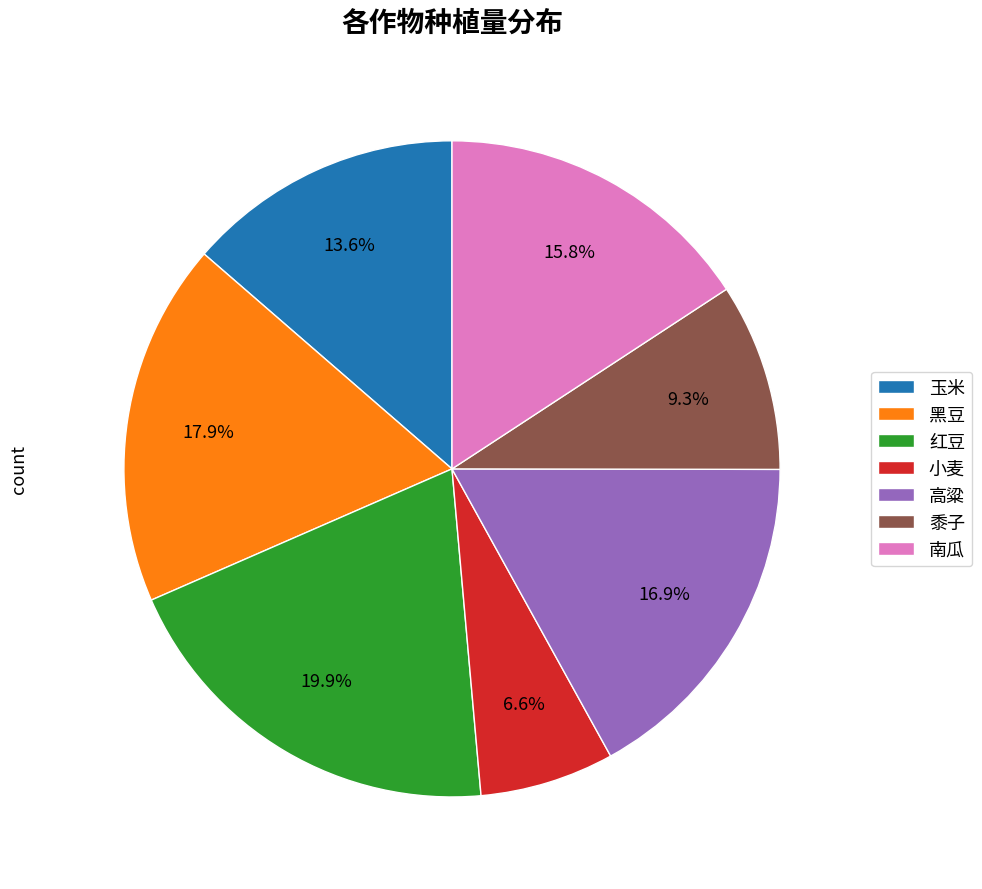

Does 南瓜 account for over 50% of the chart?

No